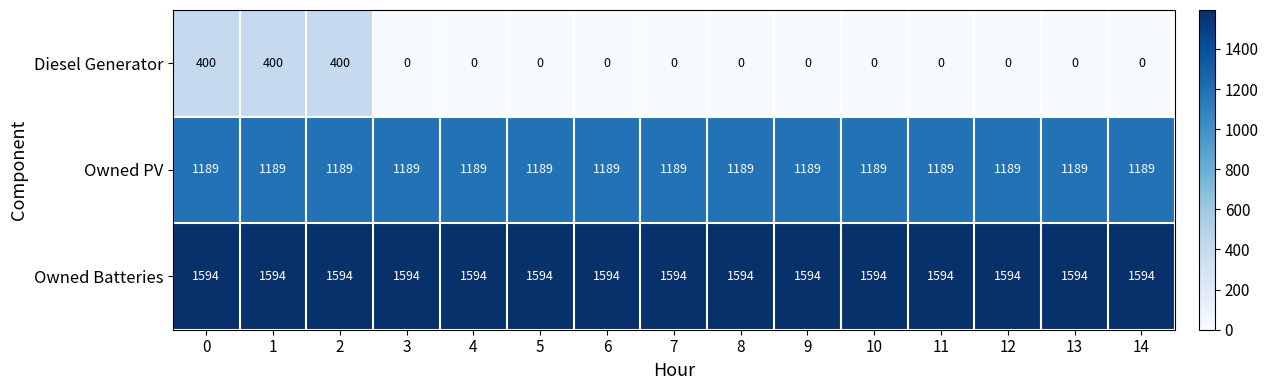

Which series has the widest spread of values?

Diesel Generator